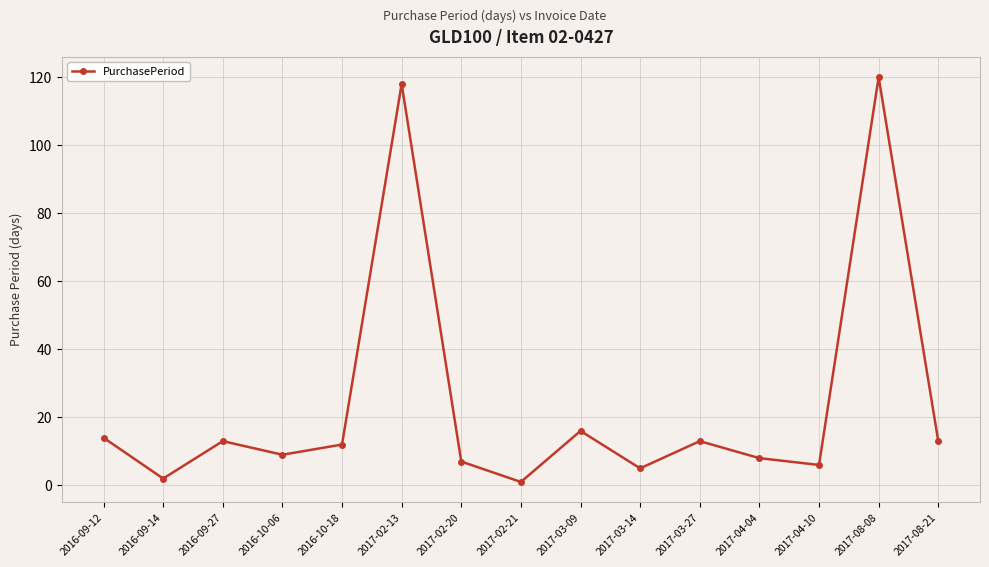

What is the change in value from 2016-09-14 to 2016-09-27?

+11